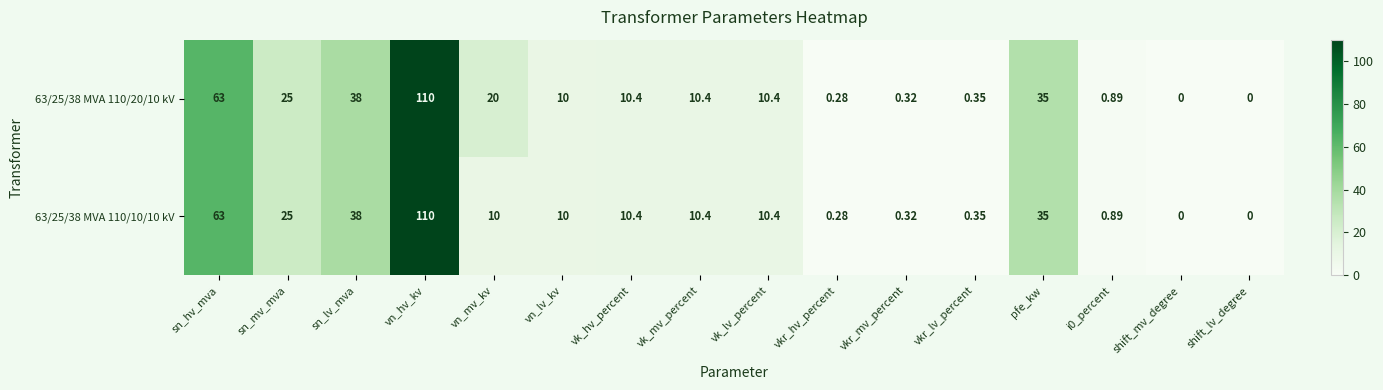

How many data points does each series have?

16